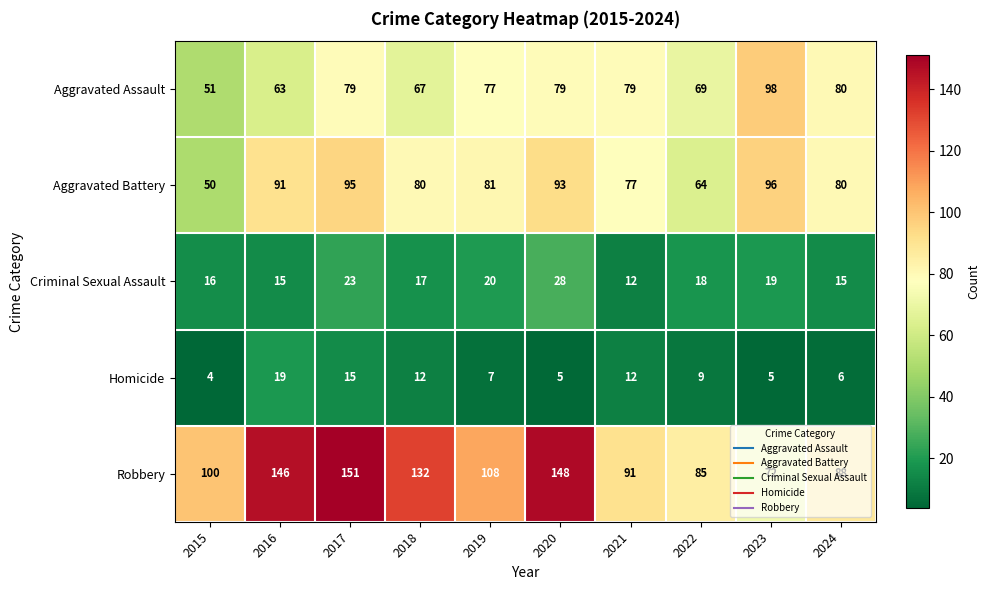

How many data points does each series have?

10